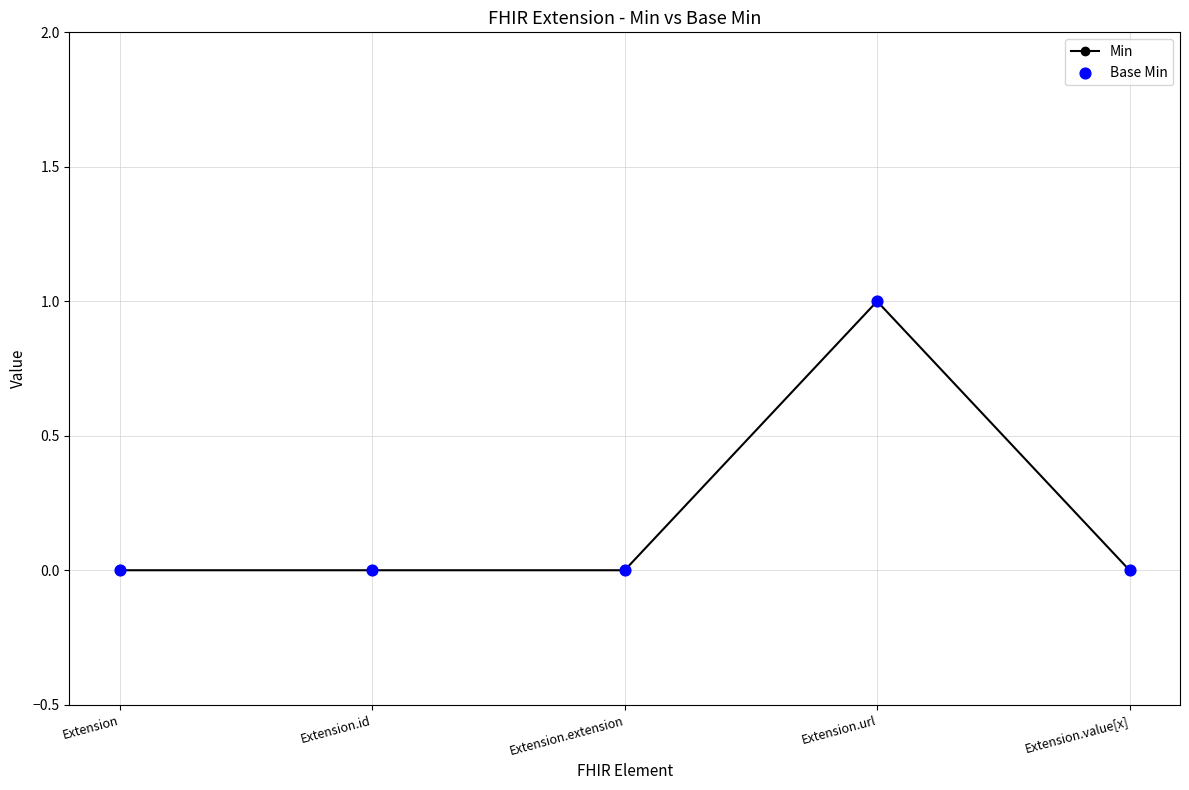

Is it true that the value at Extension.url is 1?

True